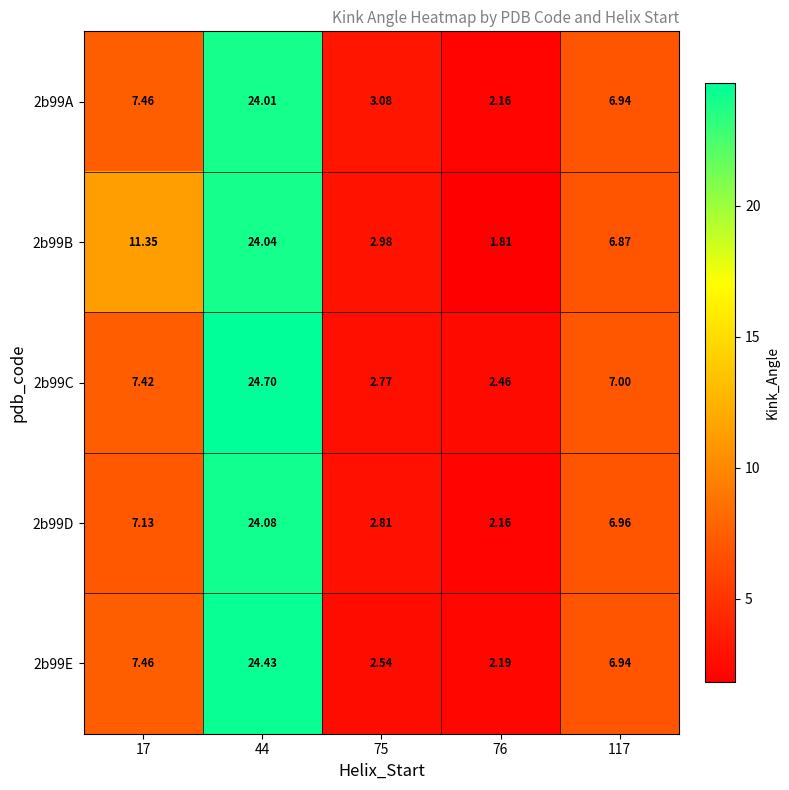

Which series has the largest range (max minus min)?

2b99C